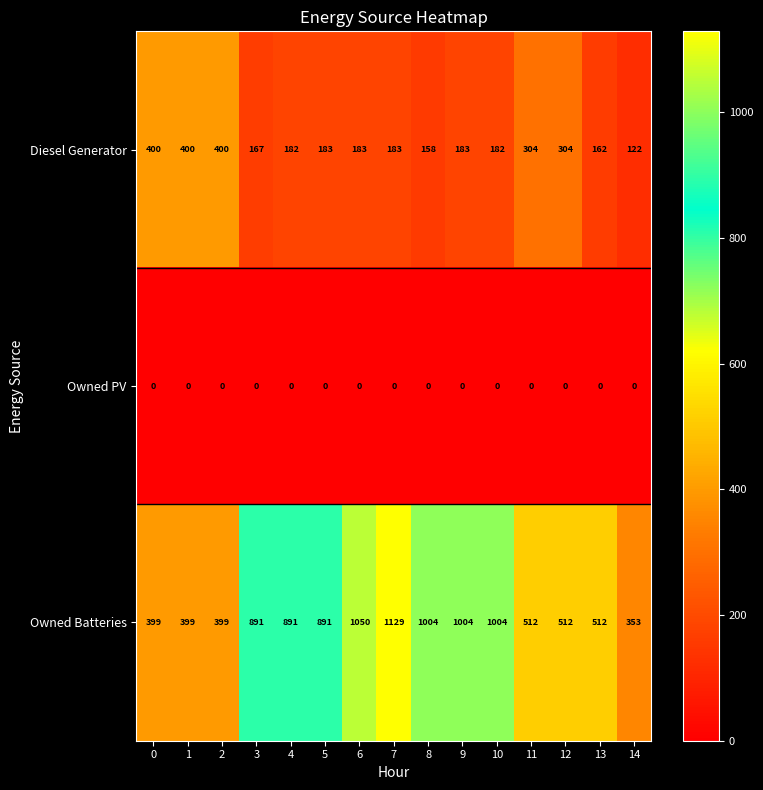

Which series changed the most between 1 and 6?

Owned Batteries